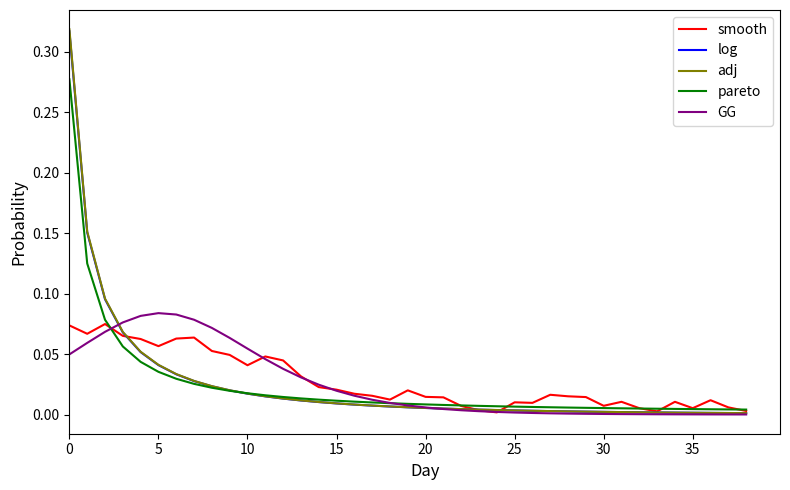

Which series has the largest range (max minus min)?

adj